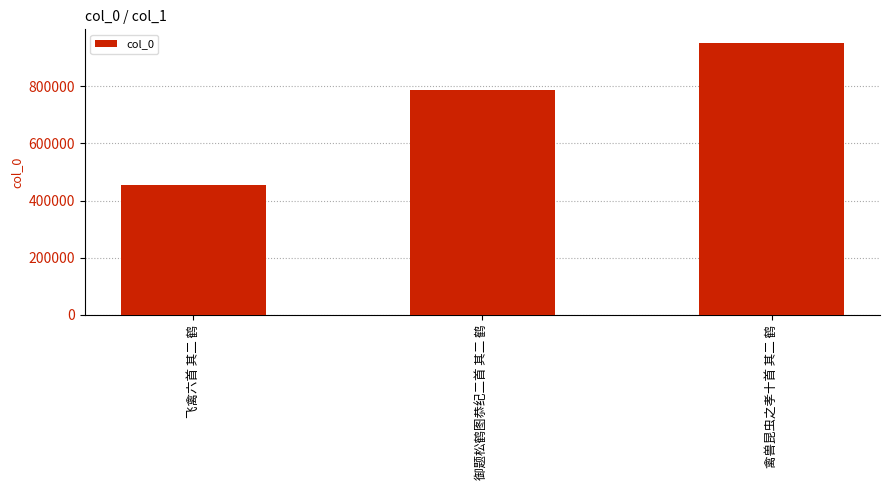

Which has a higher value, 御题松鹤图恭纪二首 其二 鹤 or 飞禽六首 其二 鹤?

御题松鹤图恭纪二首 其二 鹤